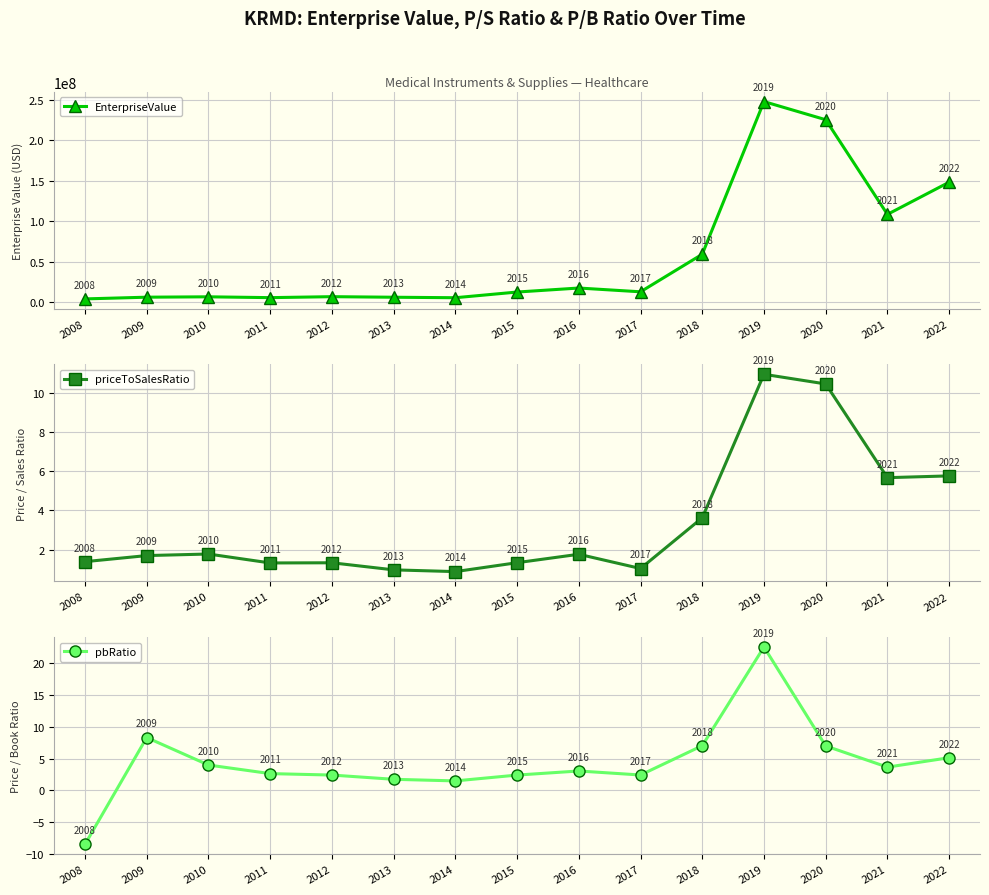

What is the value of the priceToSalesRatio point at the 2nd from the left?

1.7